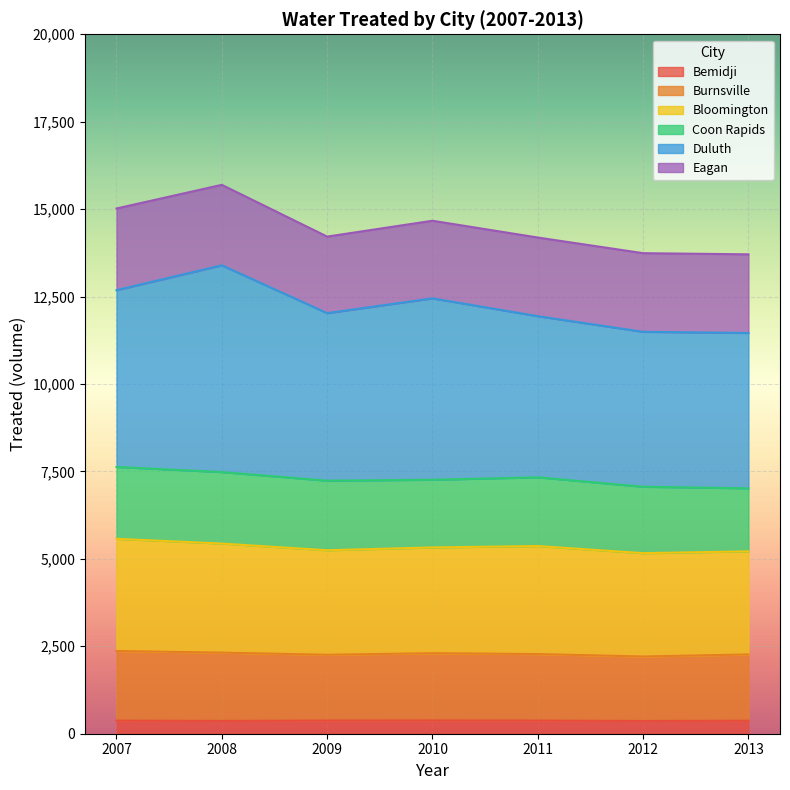

How many lines are shown in the chart?

6